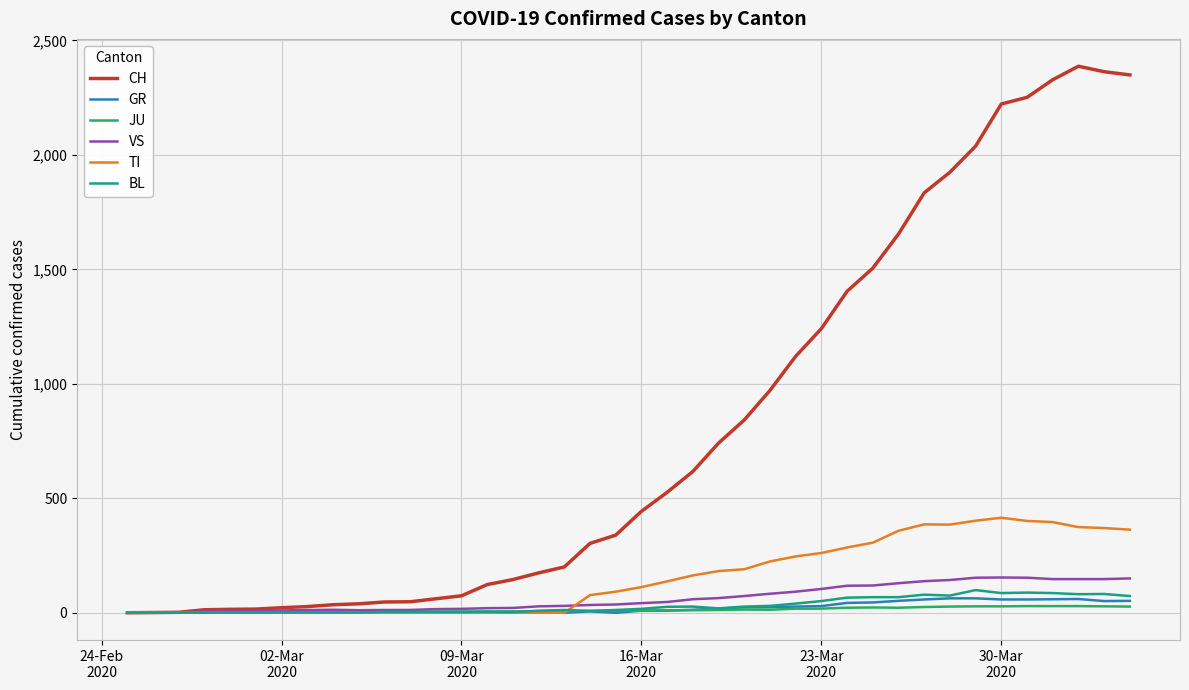

What is the greatest value displayed?

2387